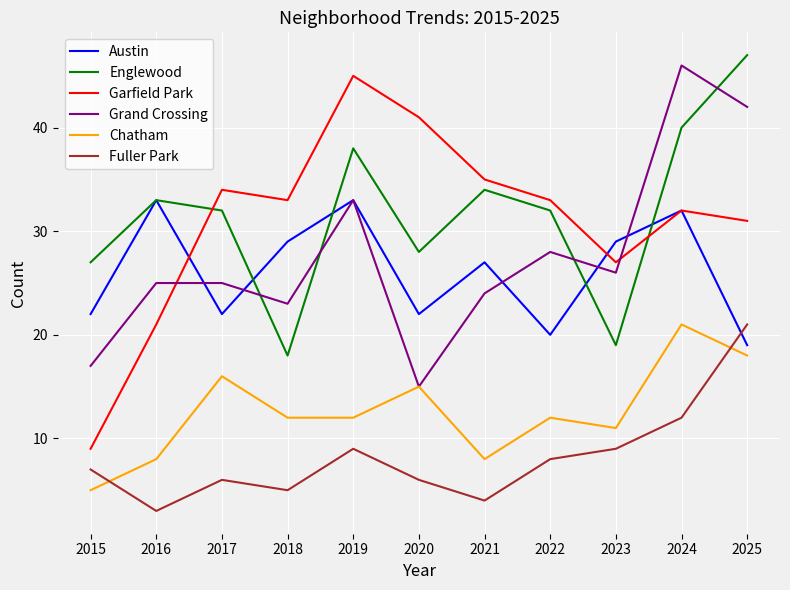

At how many categories does at least one series exceed 23?

11